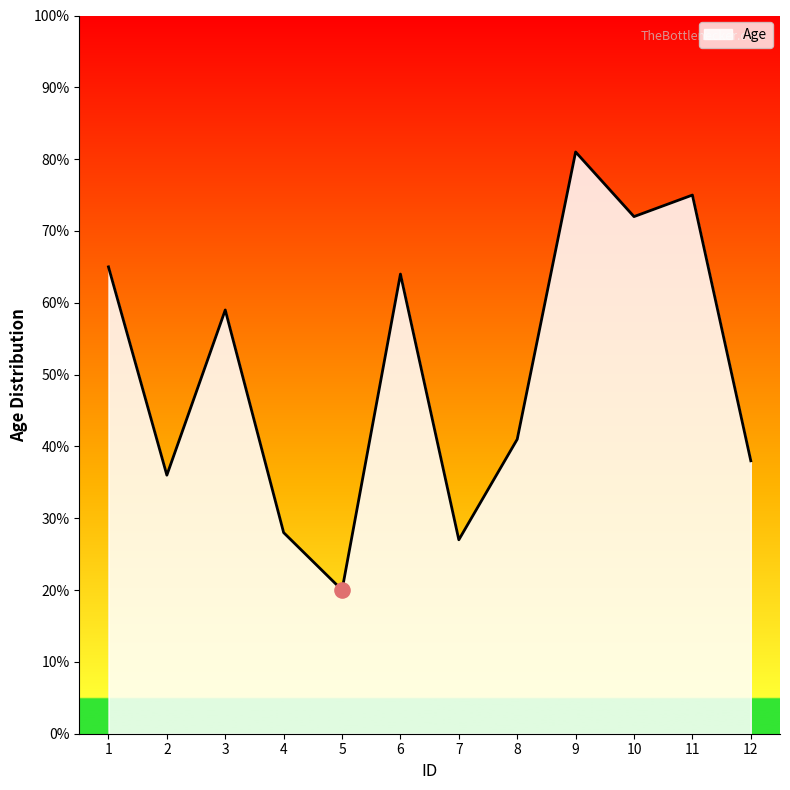

What is the change in value from 4 to 9?

+53